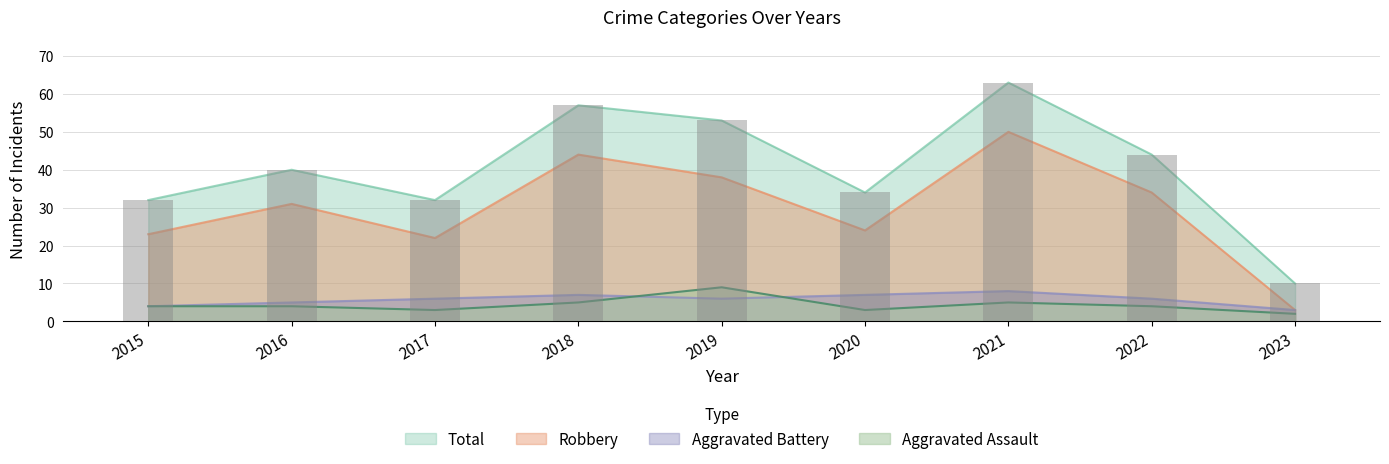

At which label does Total first exceed 40?

2018